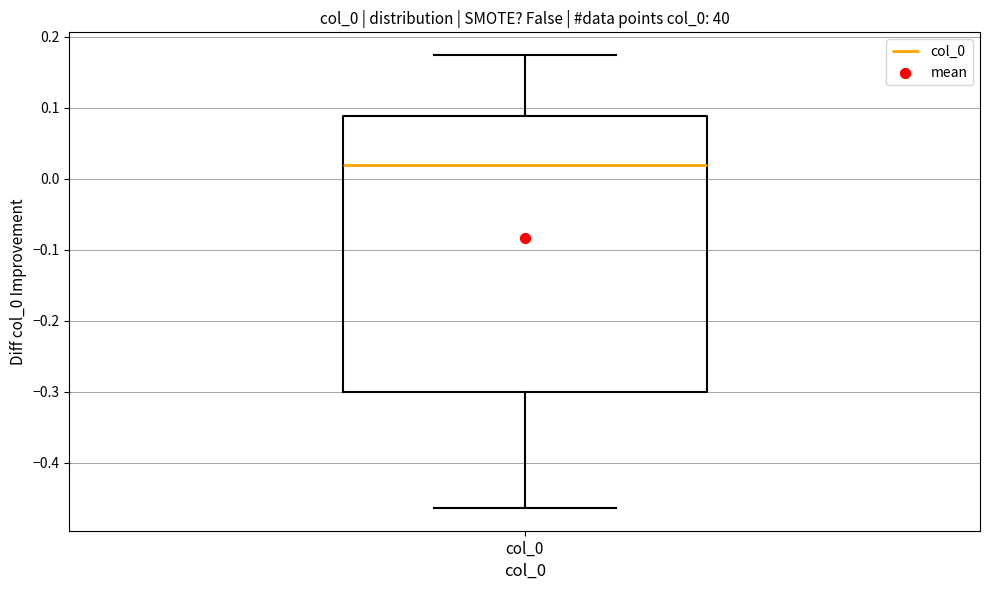

Where does the upper whisker of the box for col_0 end on the y-axis? The values are not printed on the chart, so give them approximately, as read against the axis.

0.17